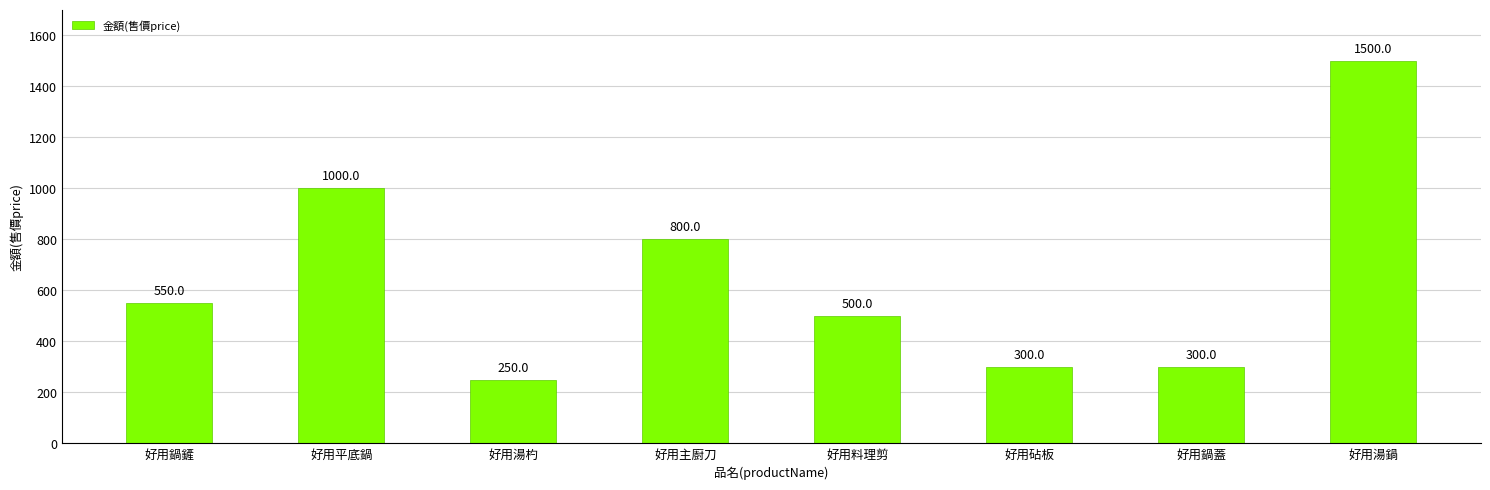

The value at 好用砧板 is 119. True or false?

False